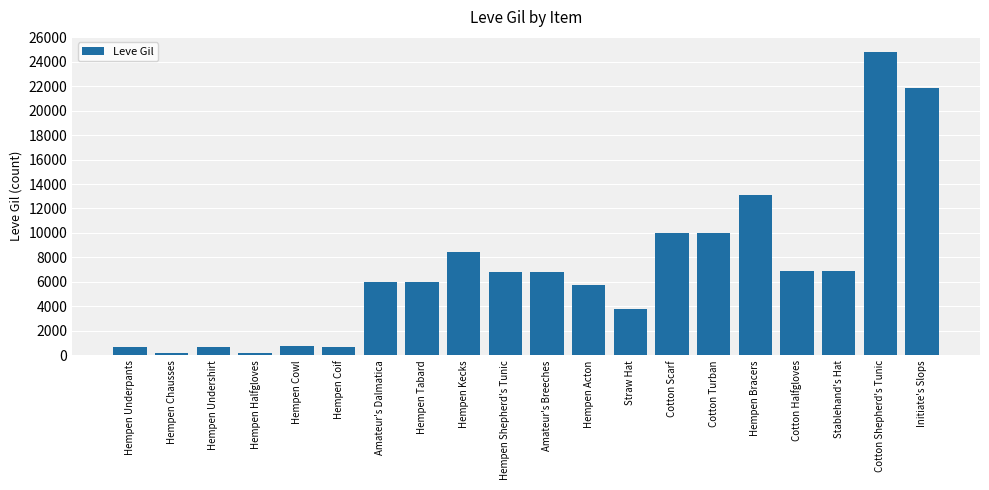

What is the label of the 14th bar from the left?

Cotton Scarf